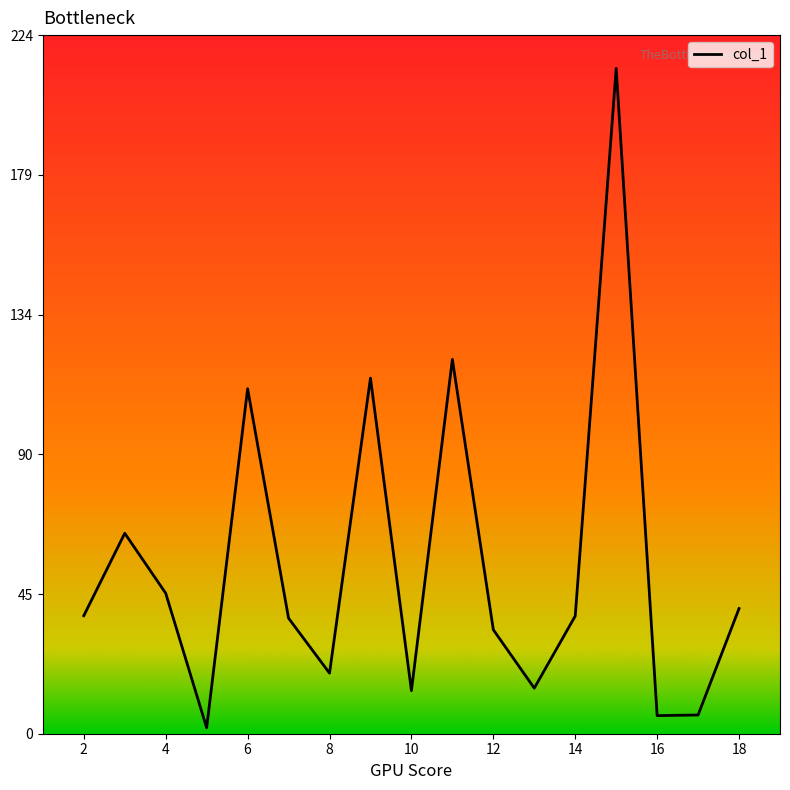

What is the greatest value displayed?

213.1